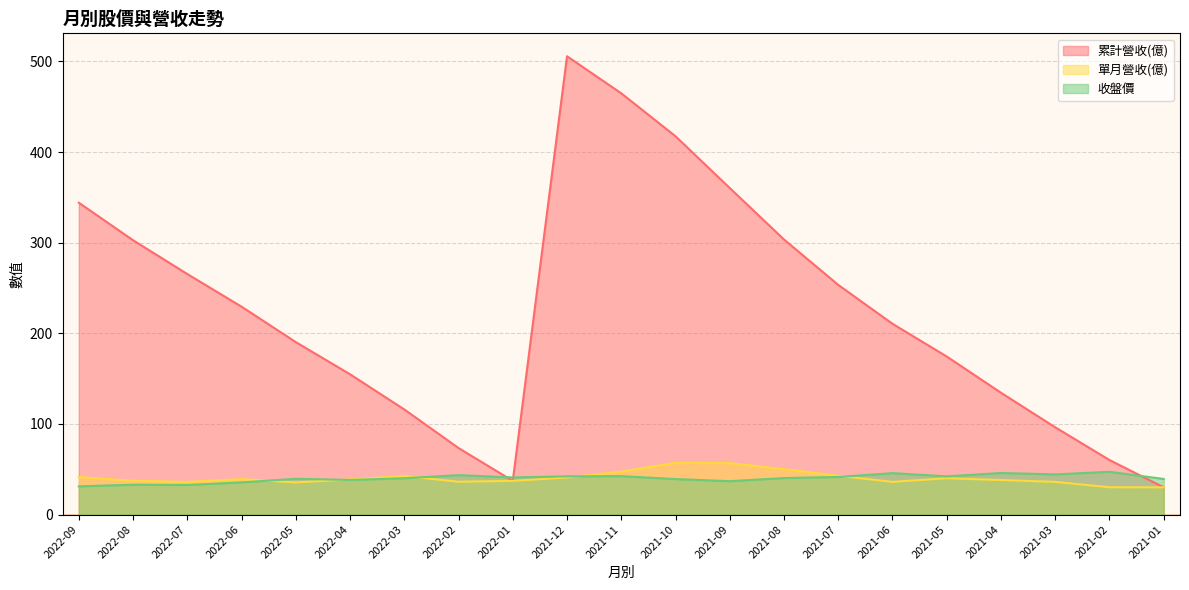

What is the average value of the 收盤價 series?

40.1